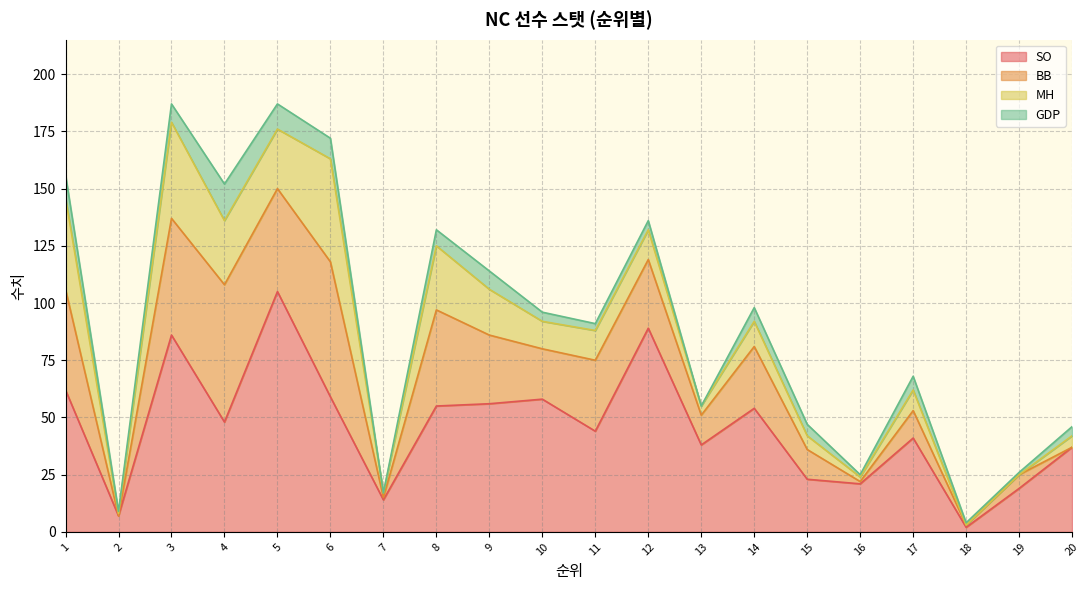

At which label does BB reach its peak?

4